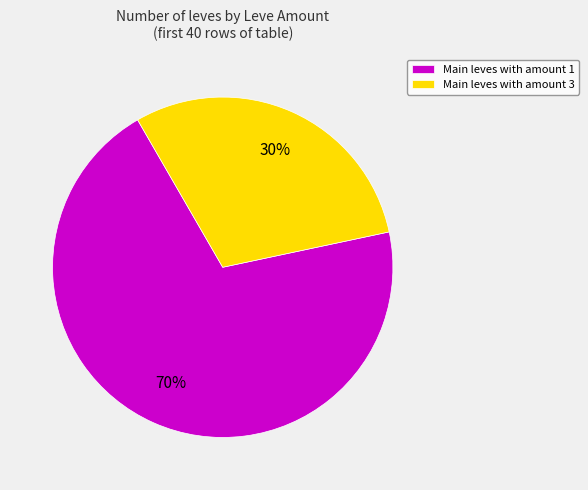

Is the sum of Main leves with amount 1 and Main leves with amount 3 greater than half?

Yes